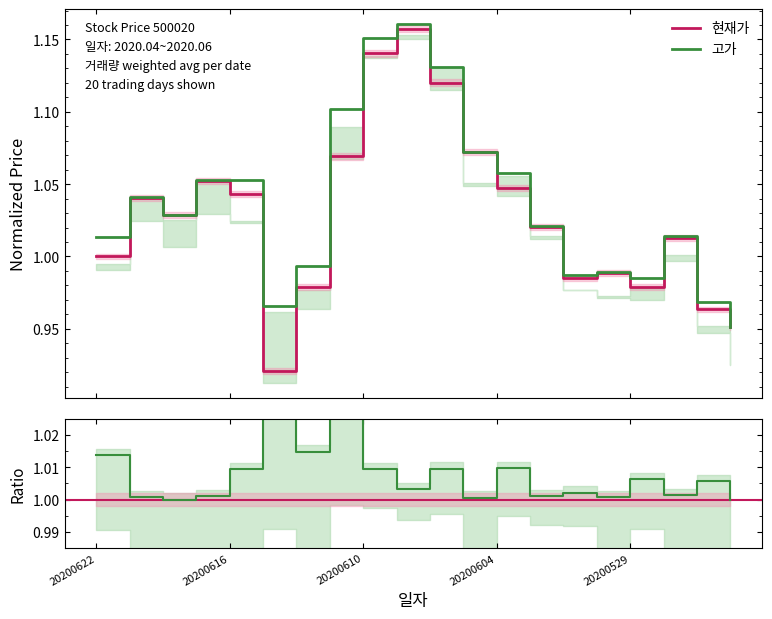

At how many categories does at least one series exceed 1?

13